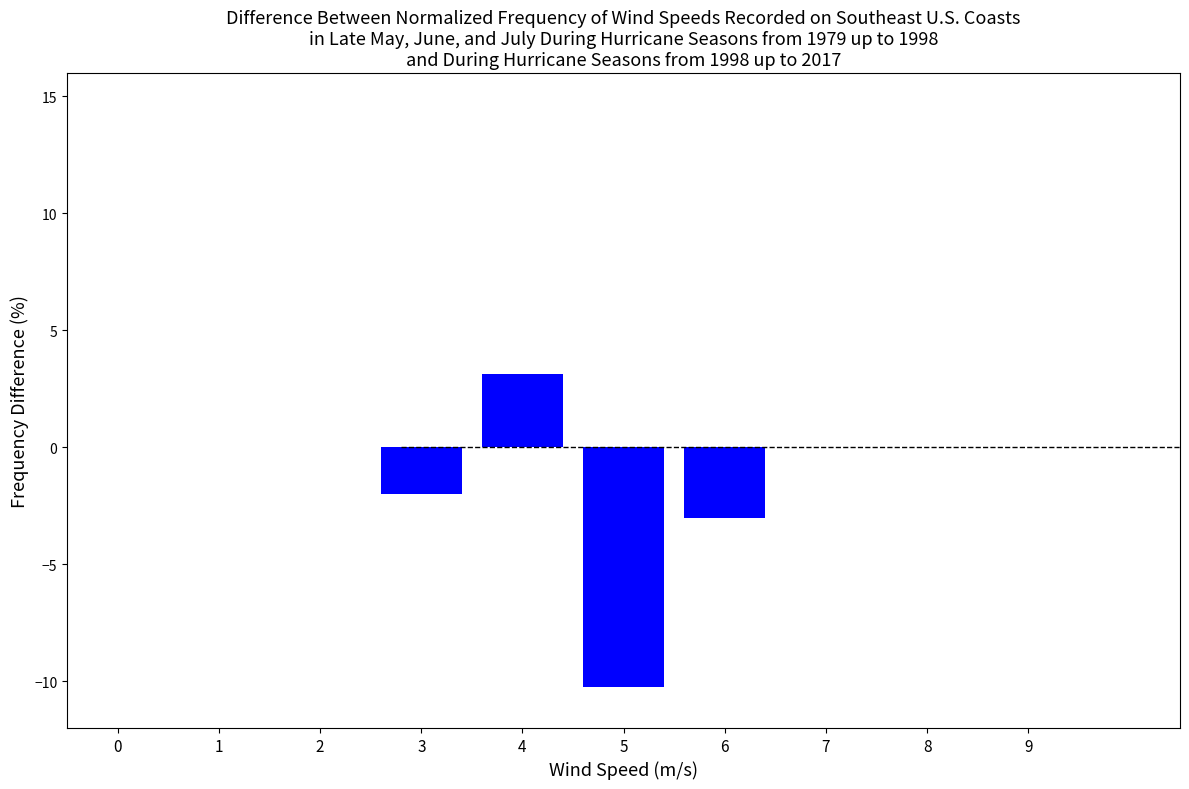

At which label is the value closest to -3?

6